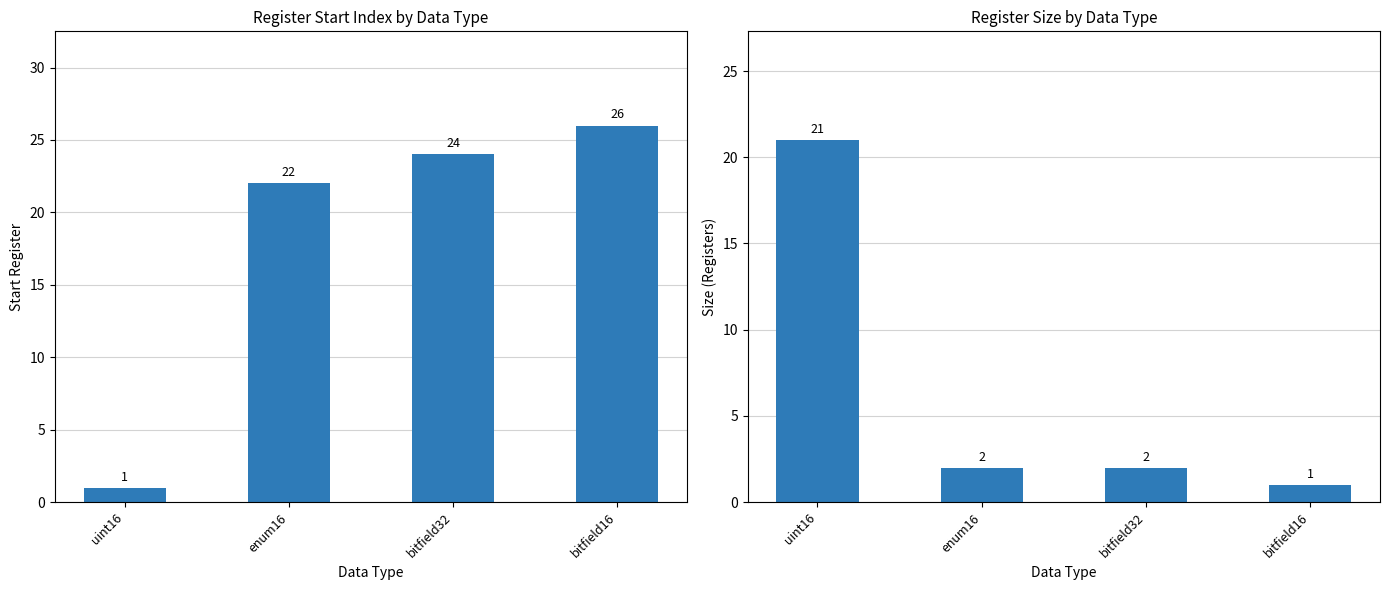

What is the difference between the maximum and minimum values in the Size series?

20